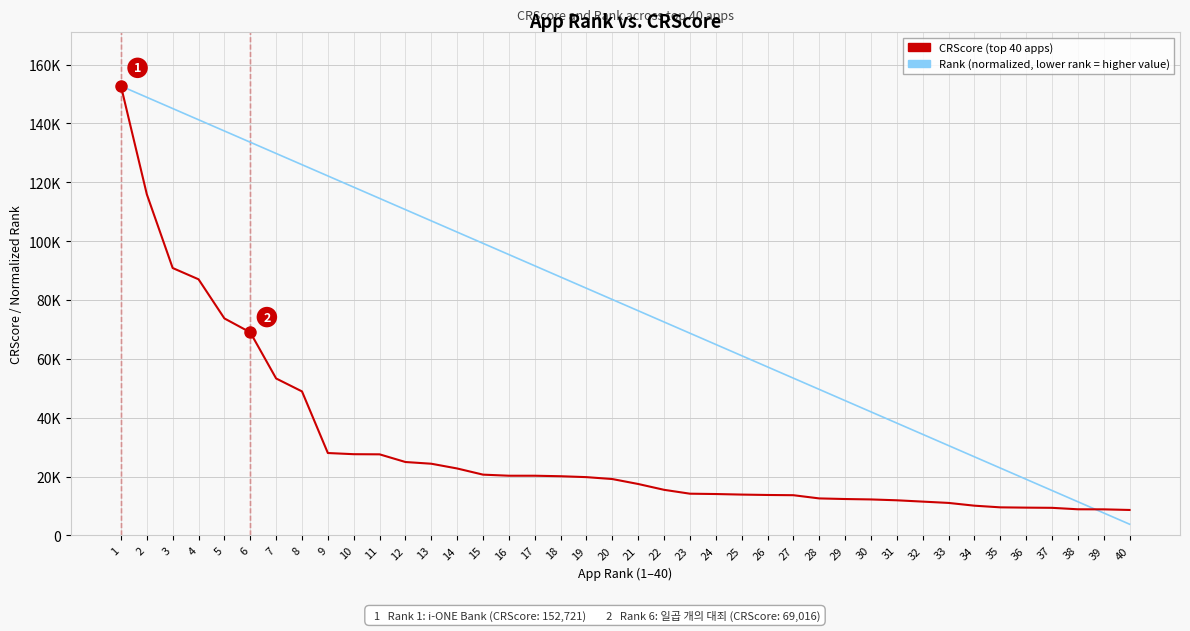

True or false: Rank (normalized, lower=better) has a value of 148903.0 at 2.

True